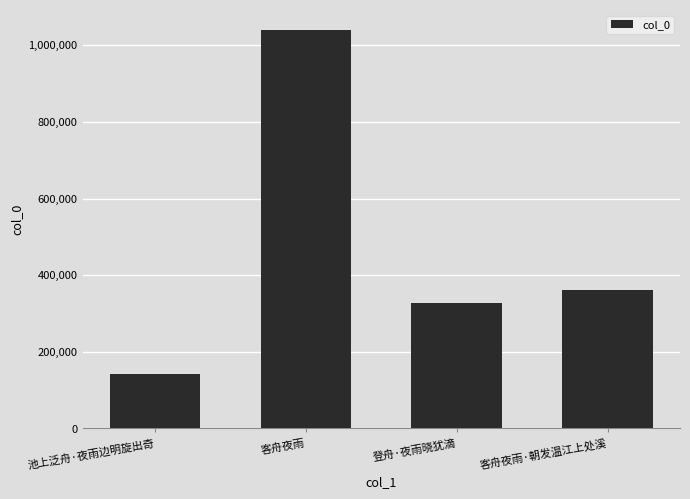

Count the number of data series in this chart.

1